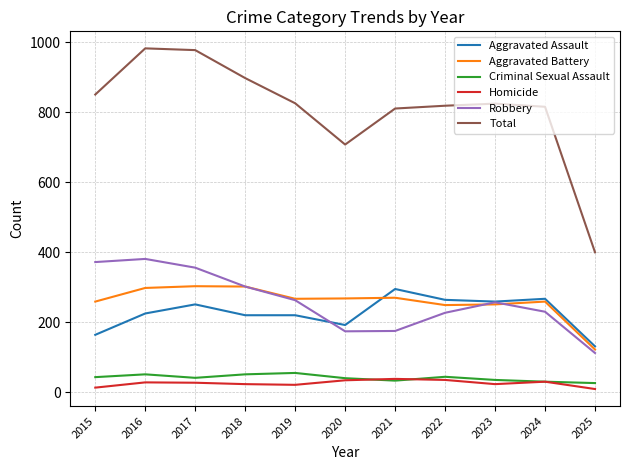

What is the maximum value for Total?

983